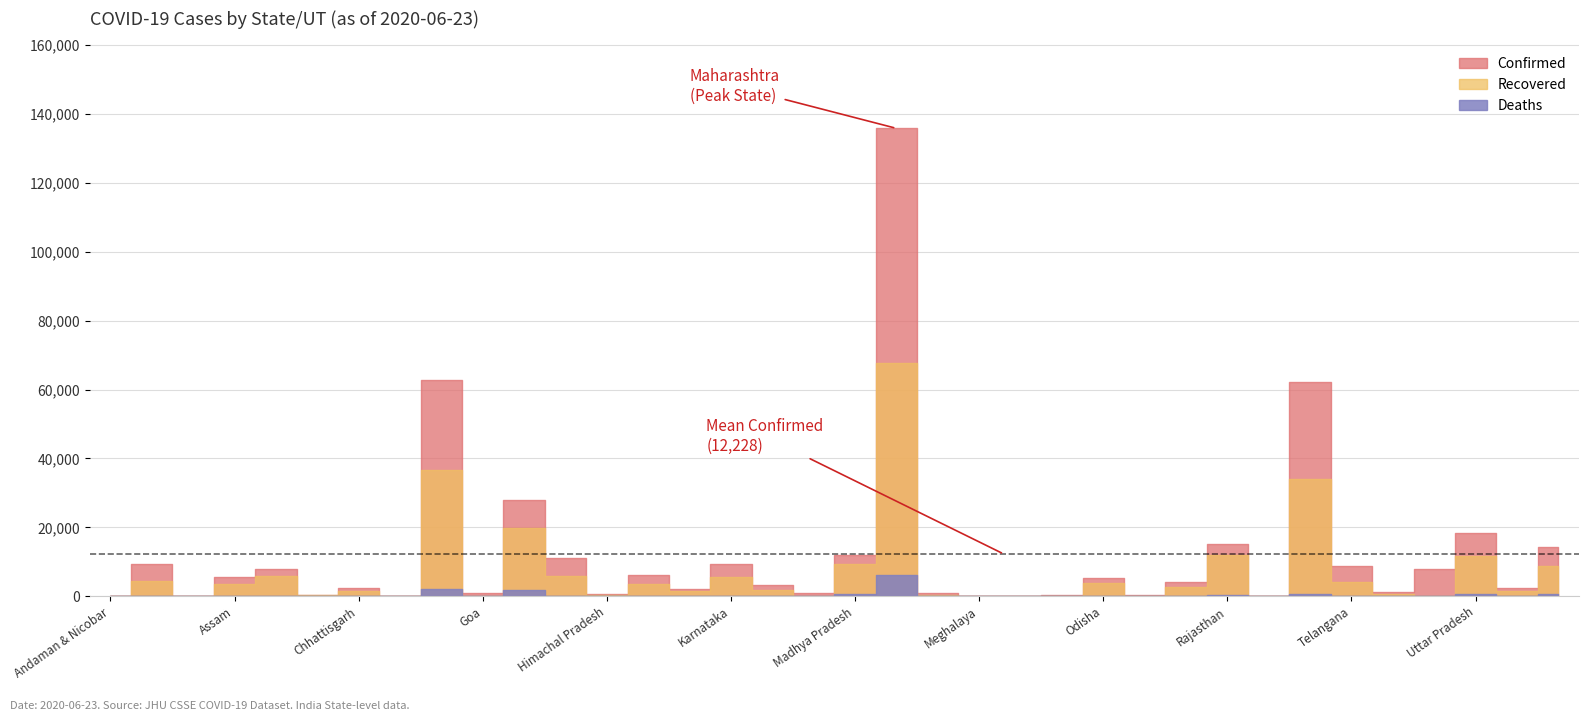

Reading left to right, transcribe all the data shown in this chart.

Confirmed: Andaman & Nicobar=48	Andhra Pradesh=9372	Arunachal Pradesh=139	Assam=5586	Bihar=7825	Chandigarh=411	Chhattisgarh=2303	Dadra & Daman=91	Delhi=62655	Goa=864	Gujarat=27825	Haryana=11025	Himachal Pradesh=727	Jammu & Kashmir=6088	Jharkhand=2137	Karnataka=9399	Kerala=3310	Ladakh=847	Madhya Pradesh=12078	Maharashtra=135796	Manipur=898	Meghalaya=44	Mizoram=141	Nagaland=280	Odisha=5303	Puducherry=383	Punjab=4235	Rajasthan=15232	Sikkim=78	Tamil Nadu=62087	Telangana=8674	Tripura=1237	Unknown=8015	Uttar Pradesh=18322	Uttarakhand=2402	West Bengal=14358
Recovered: Andaman & Nicobar=37	Andhra Pradesh=4495	Arunachal Pradesh=21	Assam=3521	Bihar=5781	Chandigarh=322	Chhattisgarh=1513	Dadra & Daman=27	Delhi=36602	Goa=152	Gujarat=19909	Haryana=5916	Himachal Pradesh=437	Jammu & Kashmir=3531	Jharkhand=1469	Karnataka=5730	Kerala=1749	Ladakh=136	Madhya Pradesh=9215	Maharashtra=67706	Manipur=250	Meghalaya=37	Mizoram=9	Nagaland=141	Odisha=3863	Puducherry=149	Punjab=2825	Rajasthan=11910	Sikkim=29	Tamil Nadu=34112	Telangana=4005	Tripura=782	Unknown=0	Uttar Pradesh=11601	Uttarakhand=1521	West Bengal=8687
Deaths: Andaman & Nicobar=0	Andhra Pradesh=111	Arunachal Pradesh=0	Assam=9	Bihar=55	Chandigarh=6	Chhattisgarh=12	Dadra & Daman=0	Delhi=2233	Goa=1	Gujarat=1684	Haryana=169	Himachal Pradesh=8	Jammu & Kashmir=85	Jharkhand=11	Karnataka=142	Kerala=21	Ladakh=1	Madhya Pradesh=521	Maharashtra=6283	Manipur=0	Meghalaya=1	Mizoram=0	Nagaland=0	Odisha=15	Puducherry=8	Punjab=101	Rajasthan=356	Sikkim=0	Tamil Nadu=794	Telangana=217	Tripura=1	Unknown=0	Uttar Pradesh=569	Uttarakhand=28	West Bengal=569